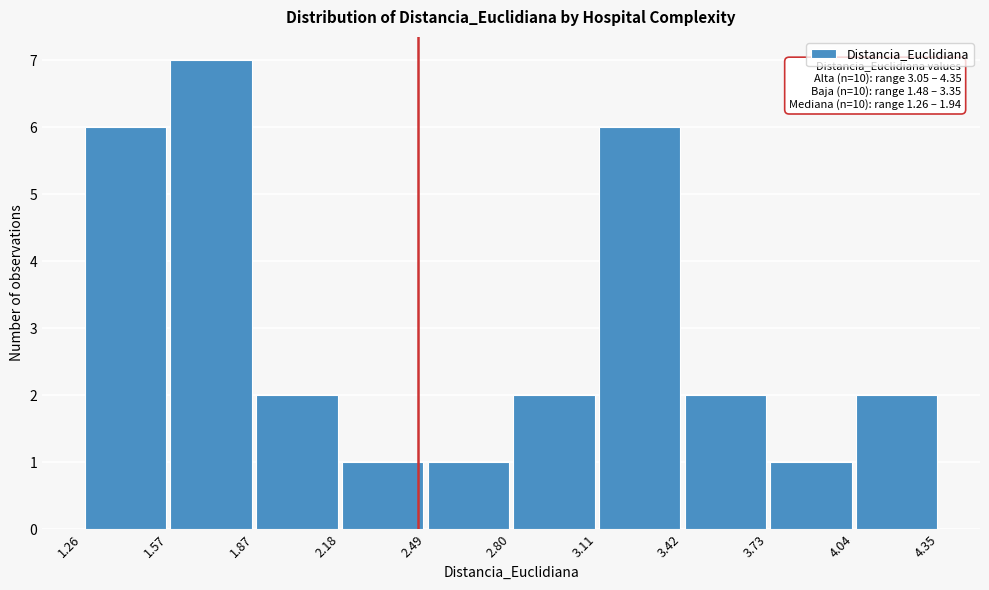

Which range on the x-axis has the tallest bar?

1.57 to 1.87